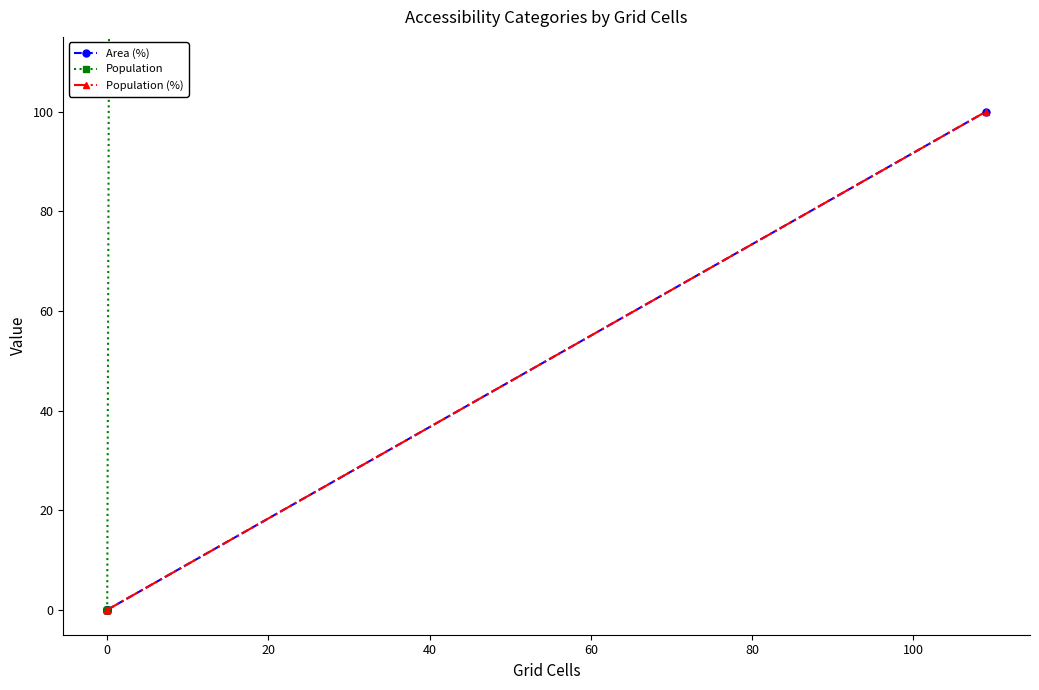

True or false: Area (%) and Population intersect in this chart.

False